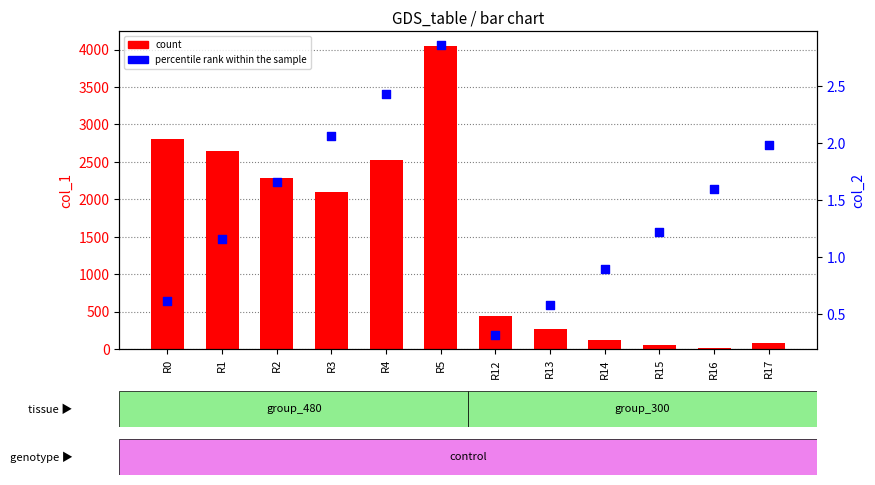

Which series has the largest Y range (max minus min)?

count